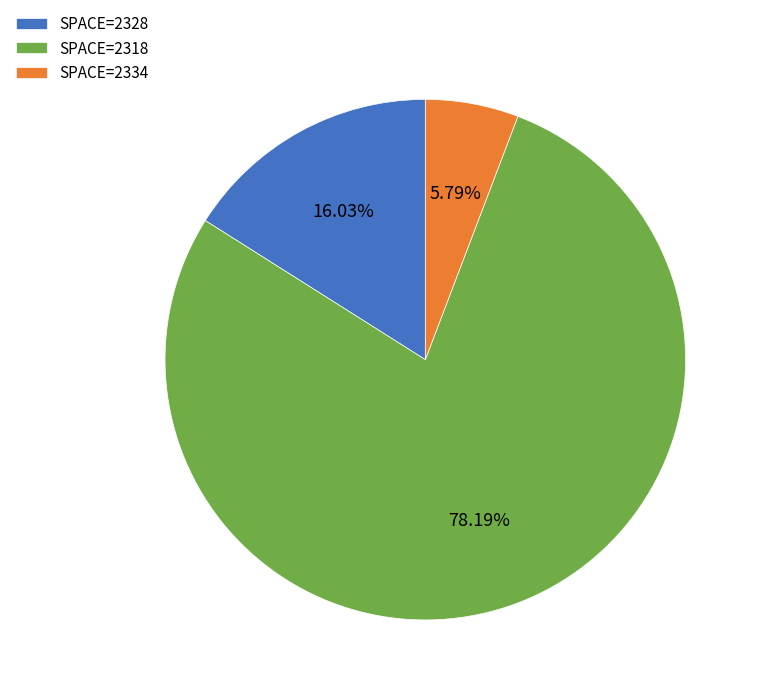

Combined, do SPACE=2318 and SPACE=2334 account for over 50%?

Yes